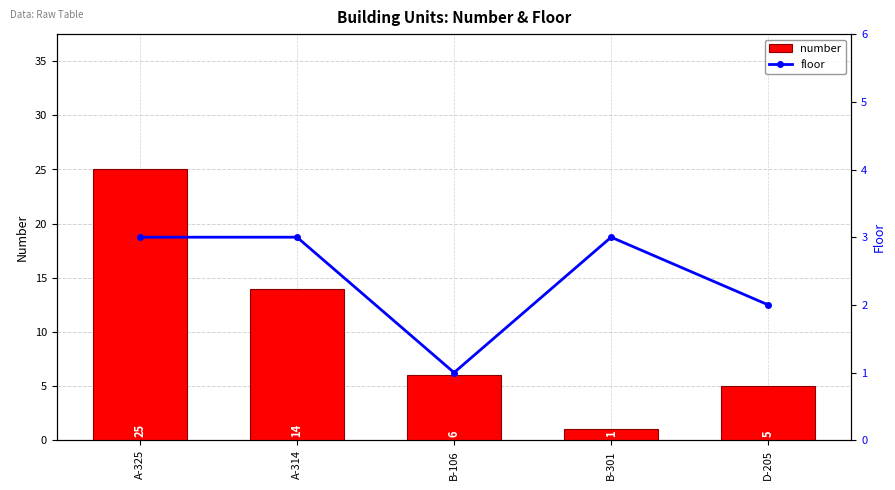

True or false: floor has a value of 1 at D-205.

False